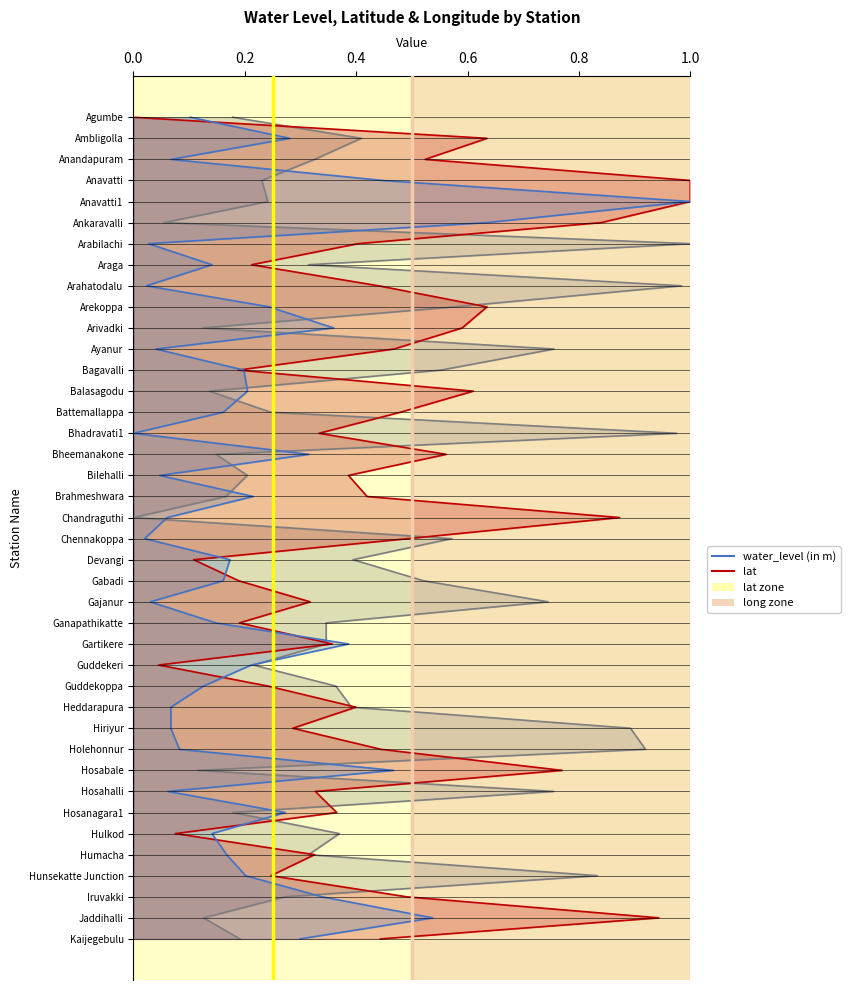

What is the highest value of the long threshold series?

1